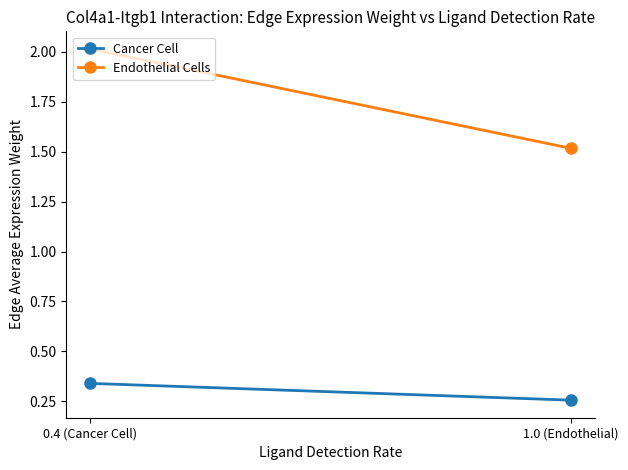

Which series changed the most between 0.4 (Cancer Cell) and 1.0 (Endothelial)?

Endothelial Cells